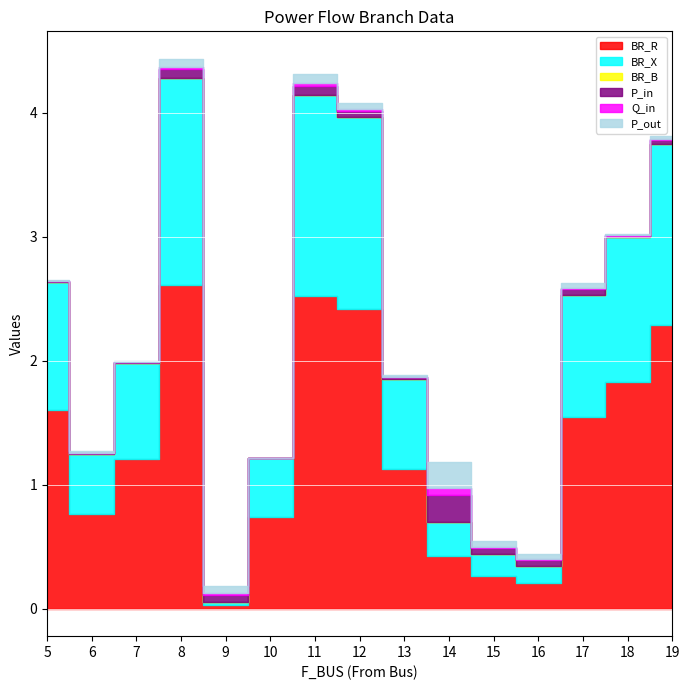

How many interior local peaks does the P_out series have?

4